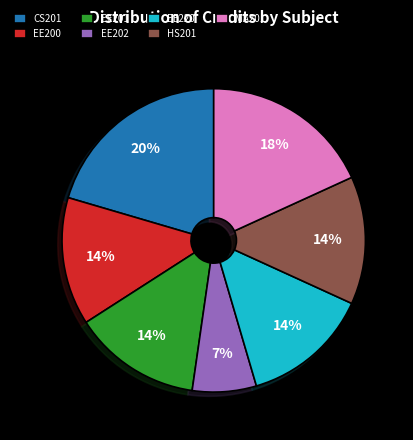

To the nearest percent, what portion does EE220 represent?

14%